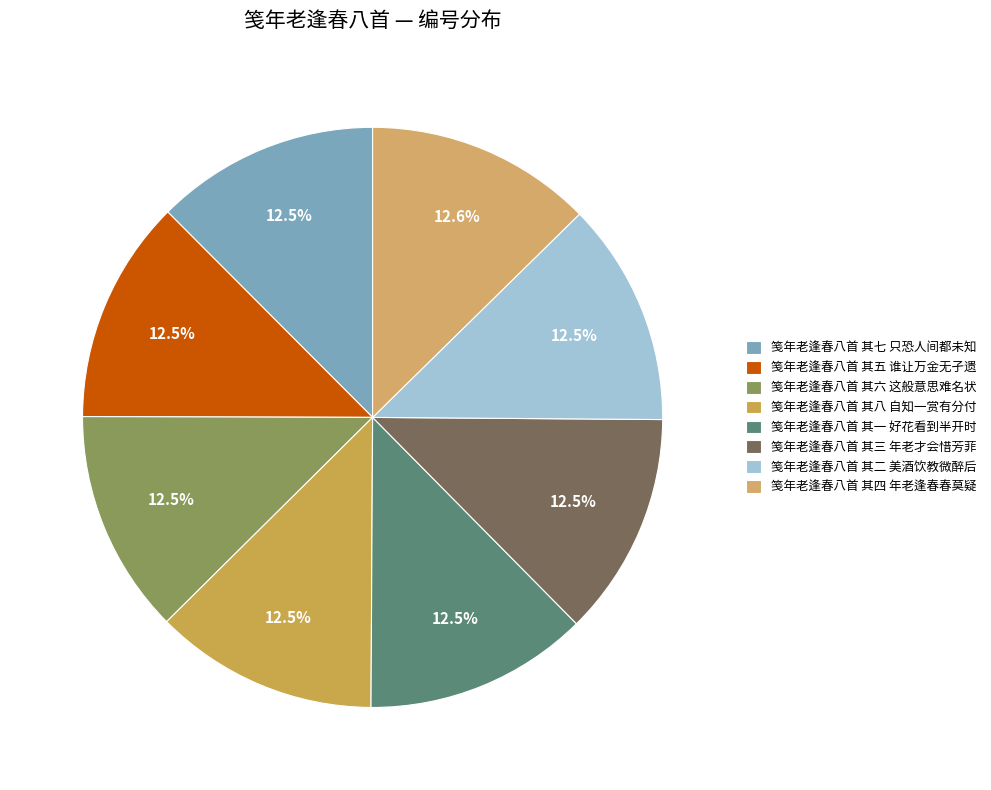

Approximately how many times larger is the value at 笺年老逢春八首 其四 年老逢春春莫疑 compared to 笺年老逢春八首 其三 年老才会惜芳菲?

1.0